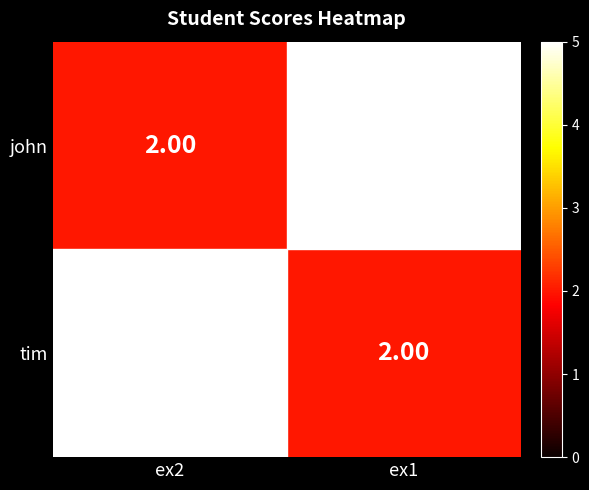

What is the total value across all series at ex1?

7